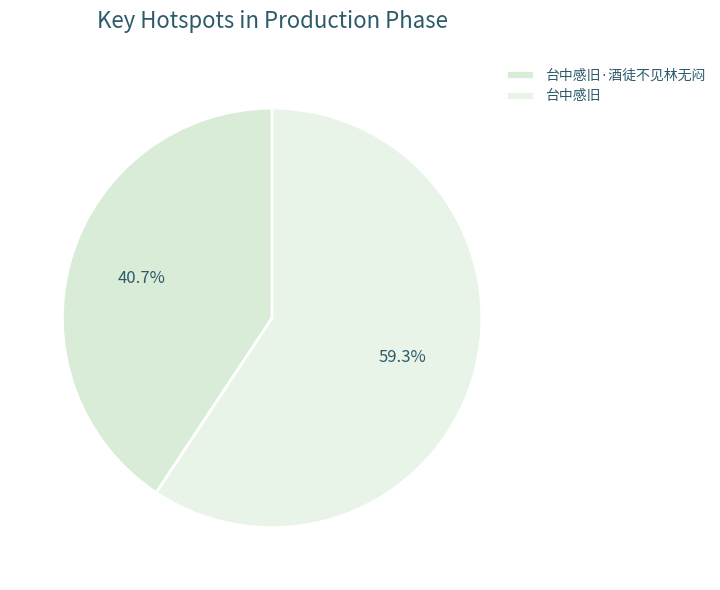

Does 台中感旧 represent more than half of the total?

Yes